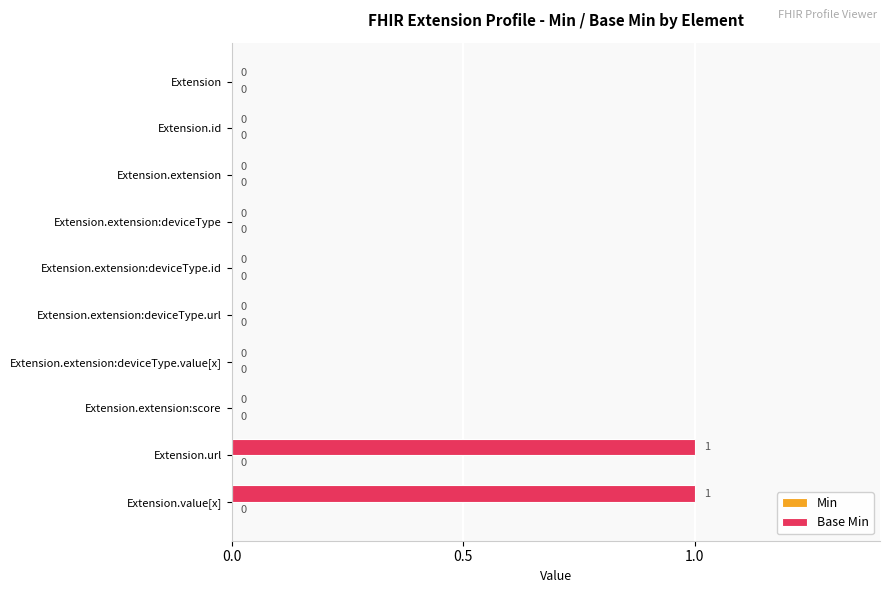

The chart shows a value of 1 at Extension.url. True or false?

True